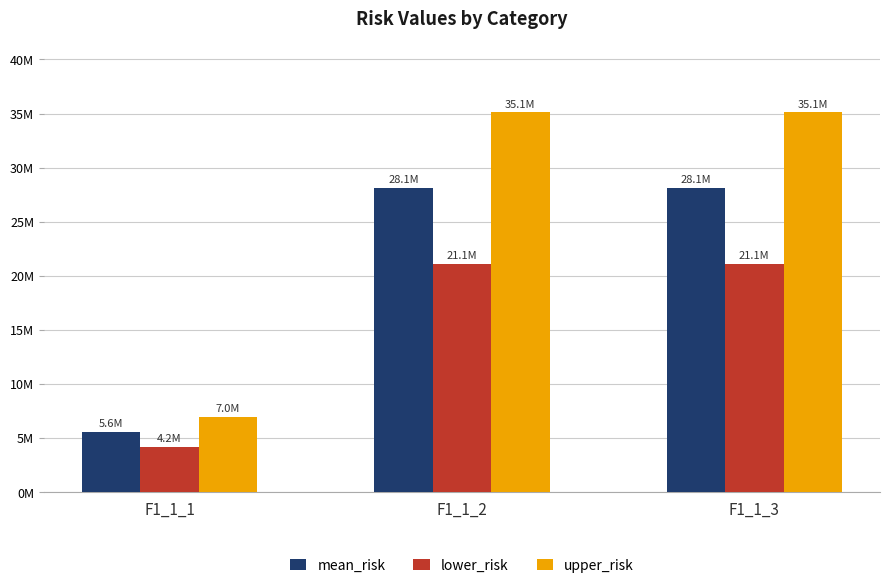

Reading left to right, transcribe all the data shown in this chart.

mean_risk: 5584318.2	28082060.0	28082060.0
lower_risk: 4188238.7	21061545.0	21061545.0
upper_risk: 6980397.8	35102575.0	35102575.0